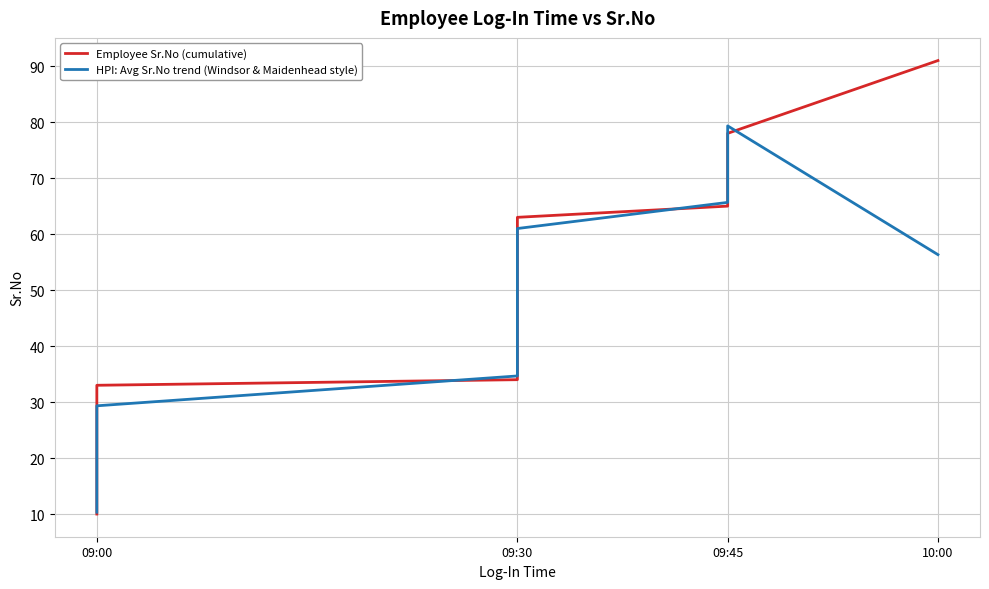

What is the sum of the Employee Sr.No (cumulative) values at 09:00 and 09:30?

88.0